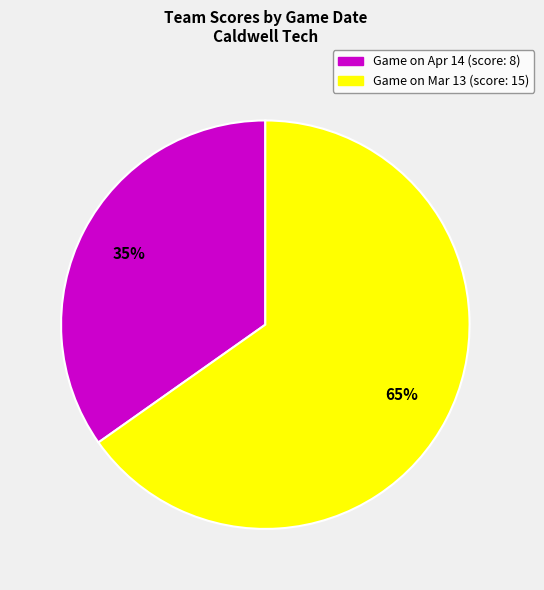

Is there any slice that represents more than half of the pie?

Yes